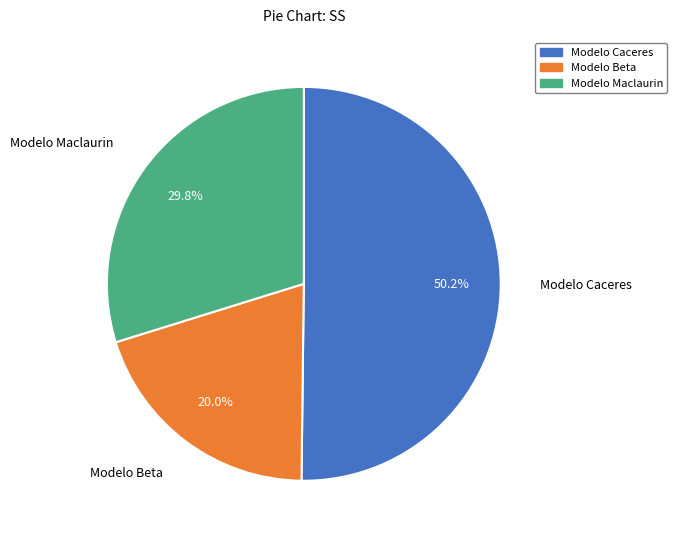

What is the total percentage of Modelo Caceres and Modelo Beta?

70.2%